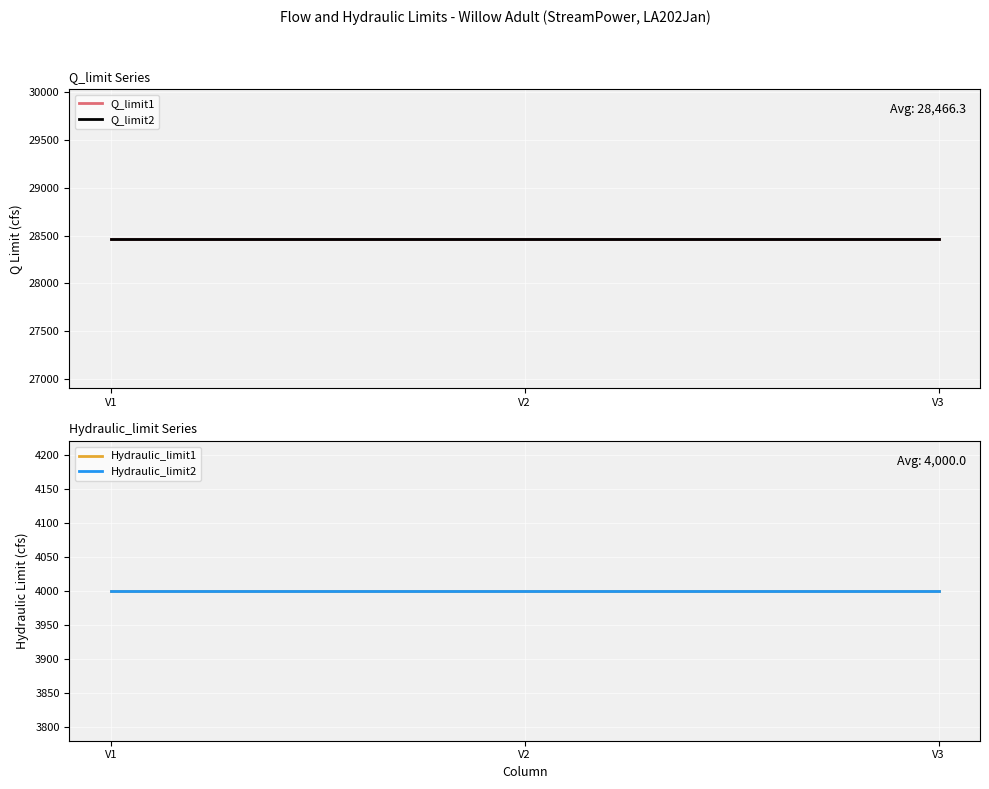

Which has a higher value, V2 or V3?

V2